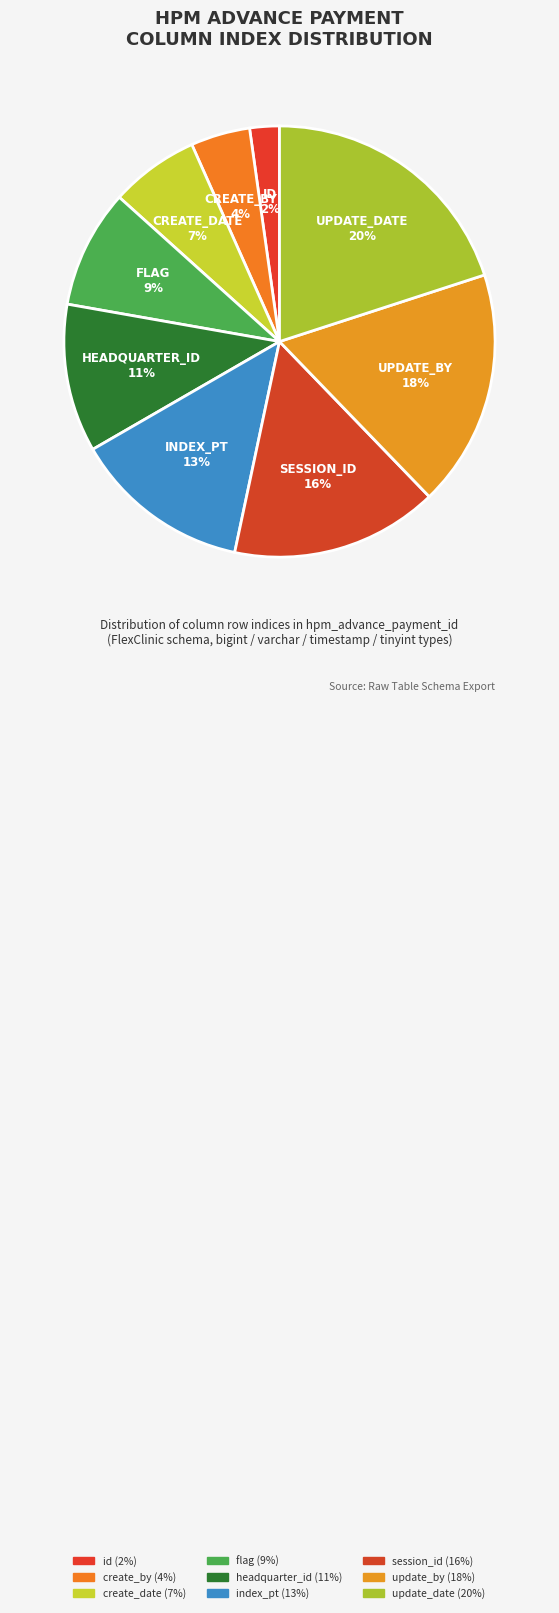

What is the largest slice in the pie chart?

update_date